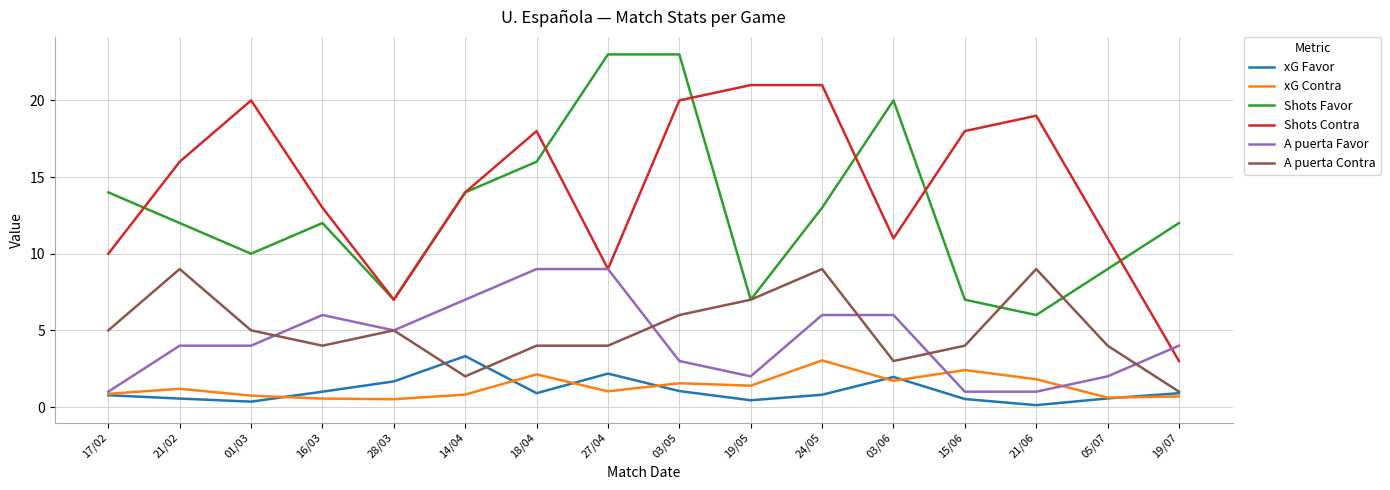

What is the minimum value for Shots Contra?

3.0